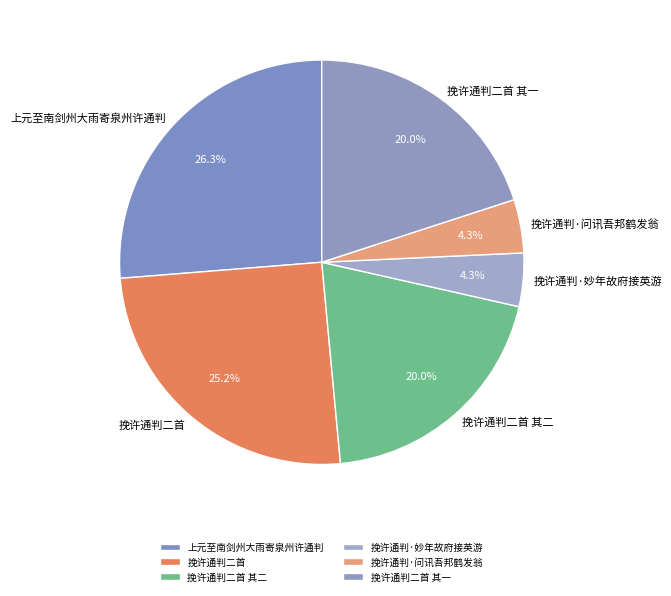

Count the number of slices in the pie.

6